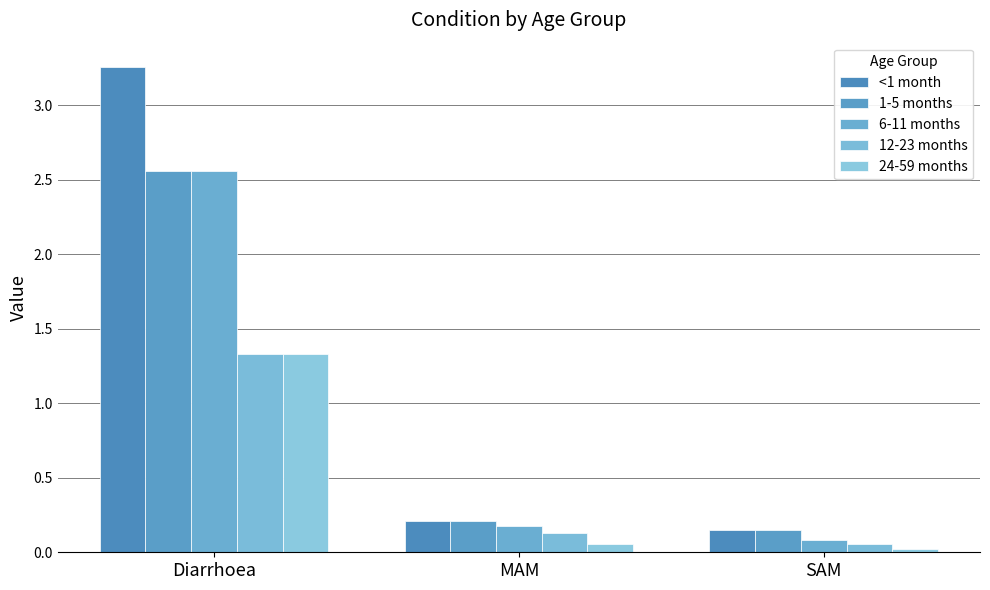

What is the total value across all series at Diarrhoea?

11.0